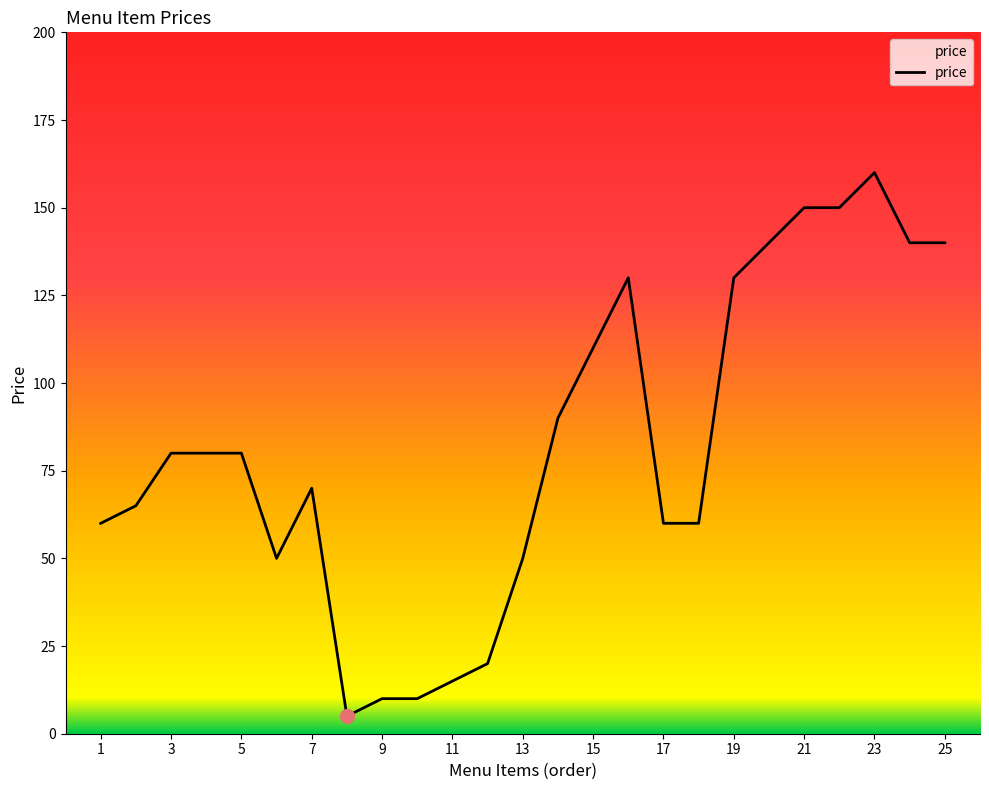

Is this an area chart (filled region under the line)?

No